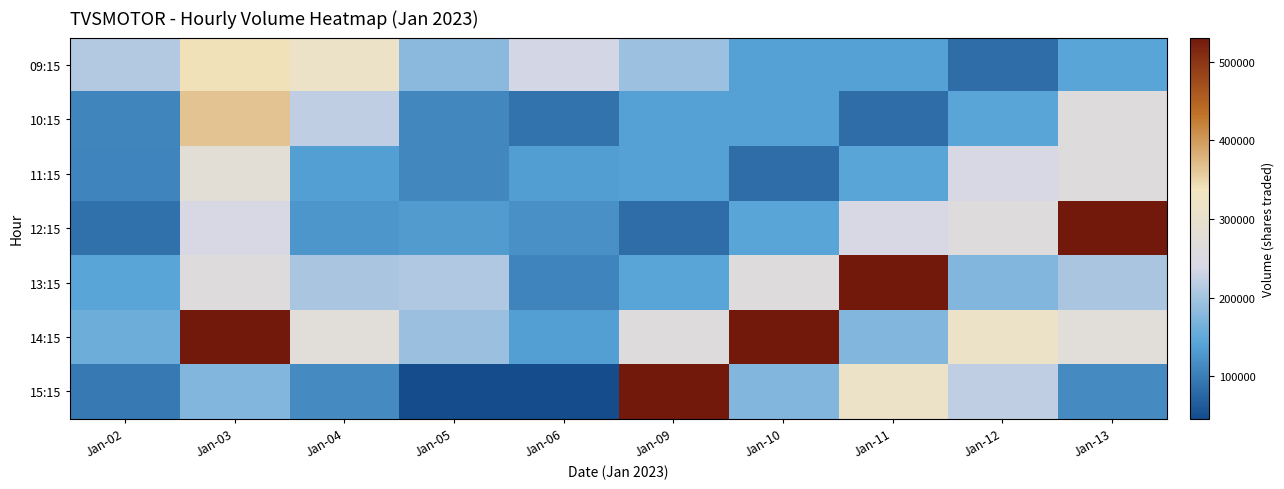

At how many categories does at least one series exceed 70739?

10